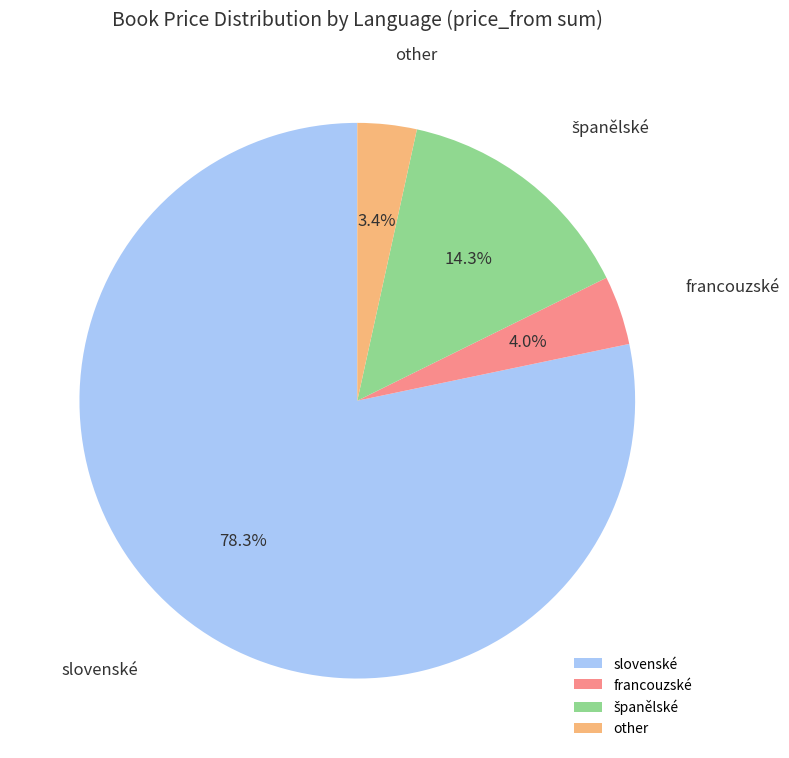

Is there any slice that represents more than half of the pie?

Yes